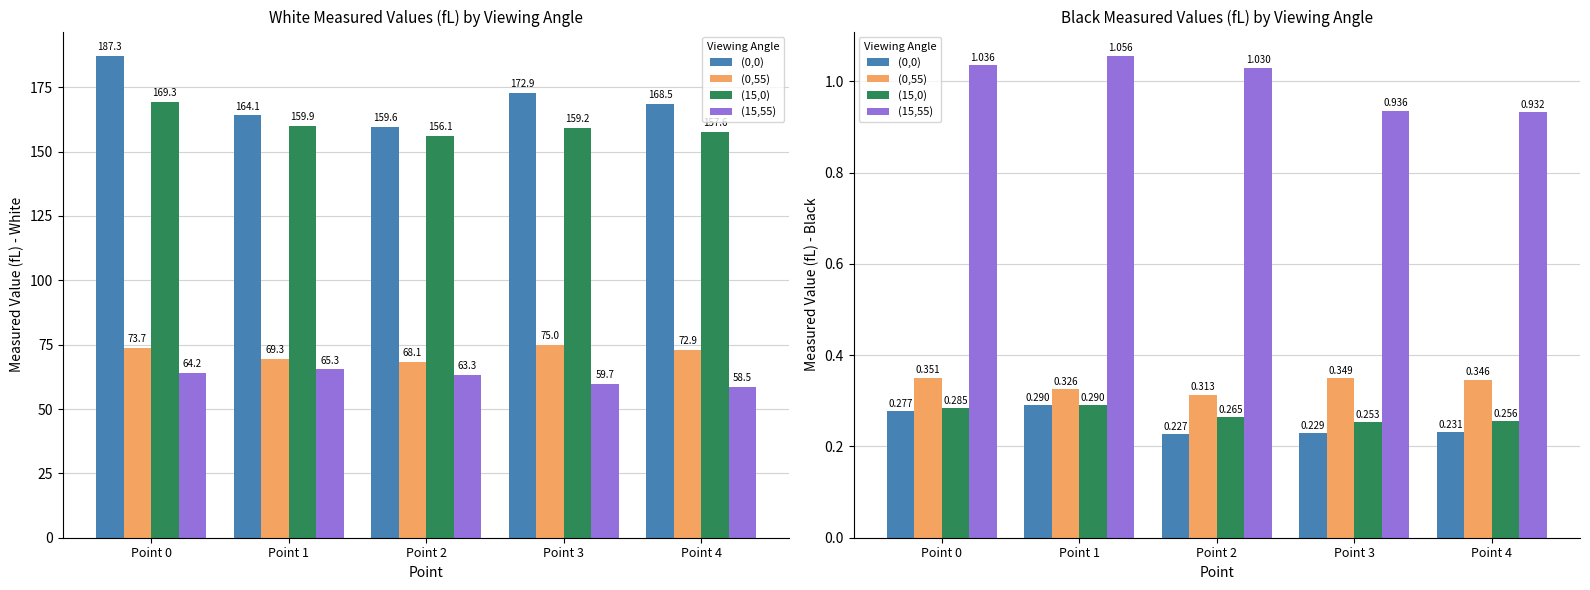

Are the bars horizontal?

No